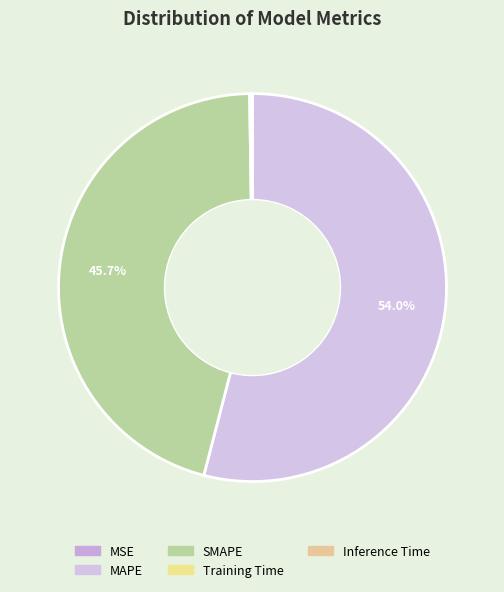

What is the smallest slice in the pie chart?

MSE